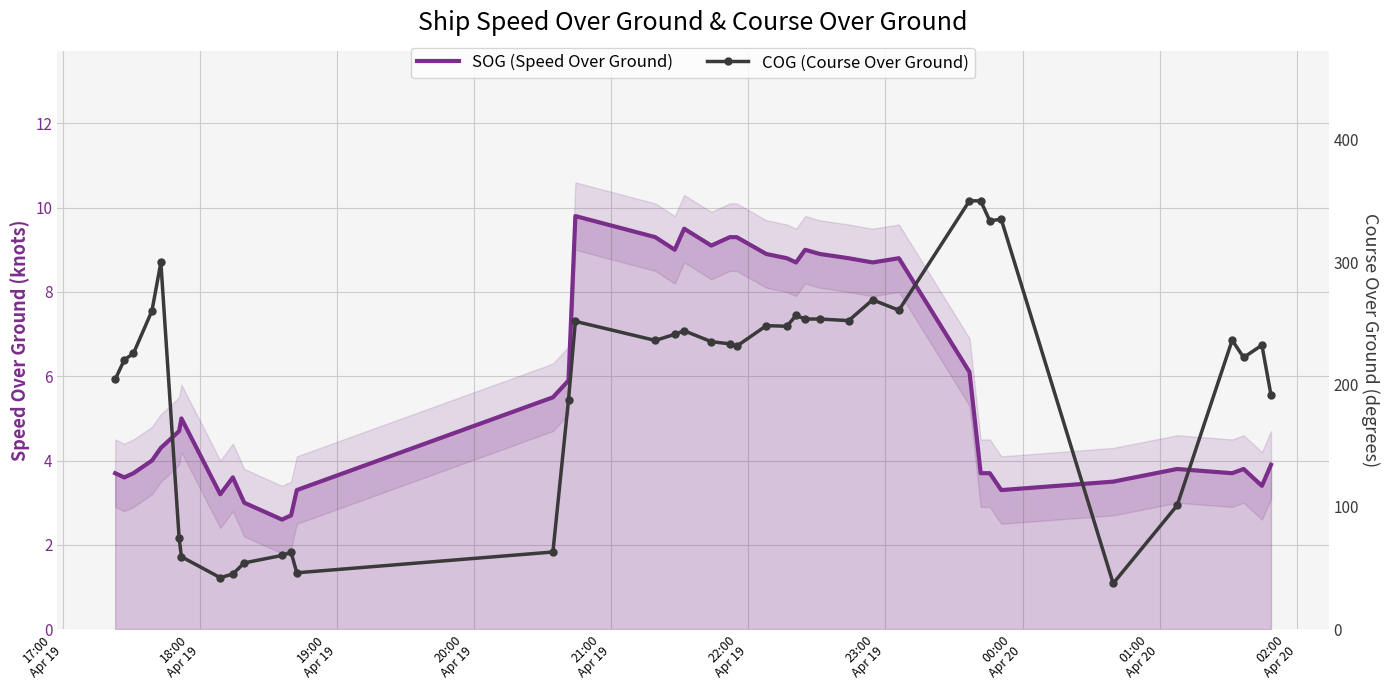

The value of SOG (Speed Over Ground) at 28 is 14.1. True or false?

False